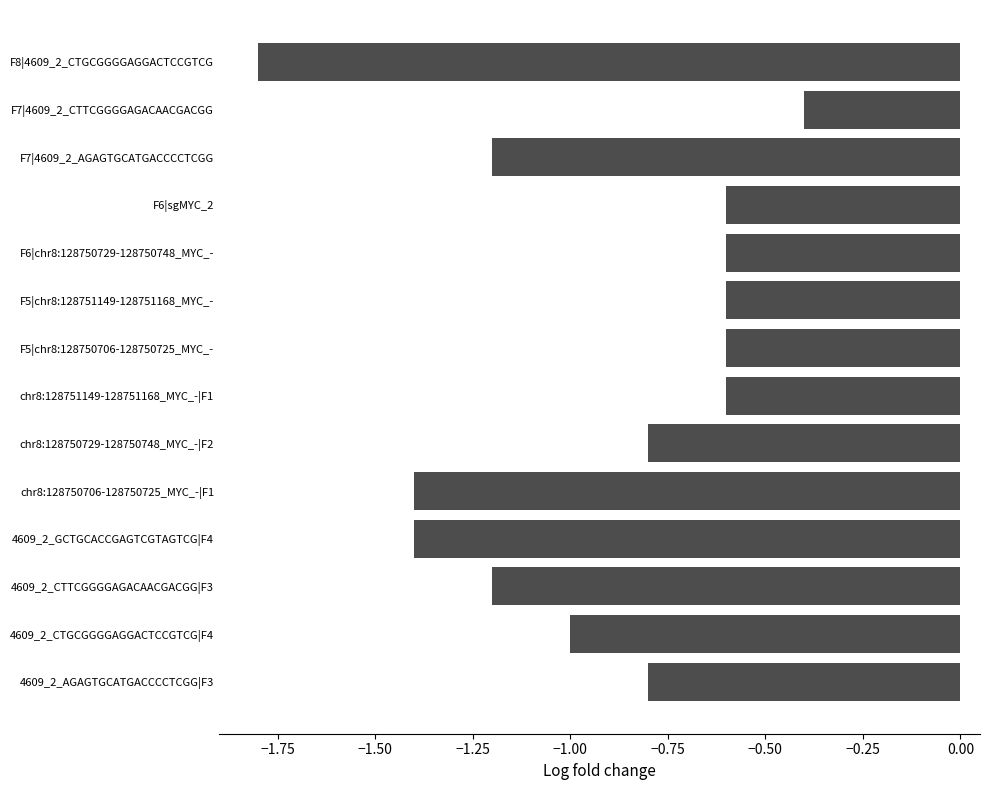

Which label corresponds to the smallest value in the chart?

F8|4609_2_CTGCGGGGAGGACTCCGTCG